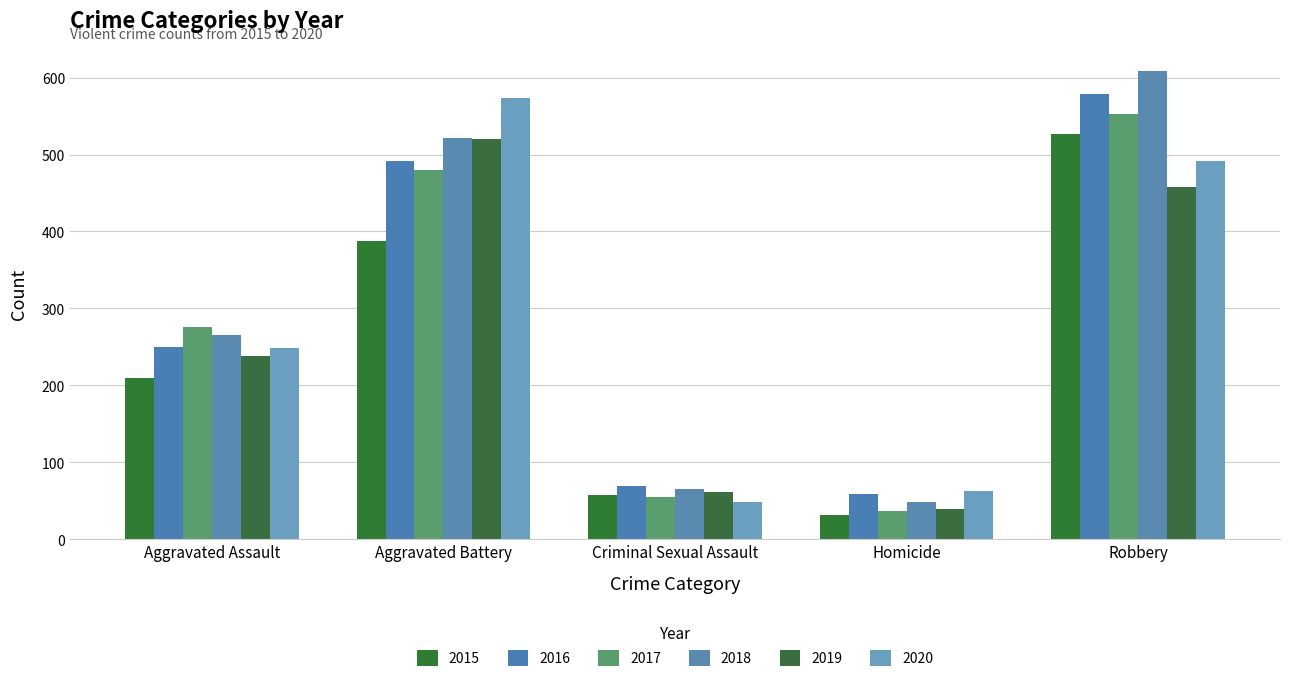

Reading left to right, list all the values displayed in this chart.

2015: Aggravated Assault=210	Aggravated Battery=387	Criminal Sexual Assault=58	Homicide=32	Robbery=527
2016: Aggravated Assault=250	Aggravated Battery=491	Criminal Sexual Assault=69	Homicide=59	Robbery=579
2017: Aggravated Assault=276	Aggravated Battery=480	Criminal Sexual Assault=55	Homicide=37	Robbery=553
2018: Aggravated Assault=265	Aggravated Battery=522	Criminal Sexual Assault=66	Homicide=49	Robbery=608
2019: Aggravated Assault=238	Aggravated Battery=520	Criminal Sexual Assault=61	Homicide=40	Robbery=458
2020: Aggravated Assault=249	Aggravated Battery=574	Criminal Sexual Assault=49	Homicide=63	Robbery=491